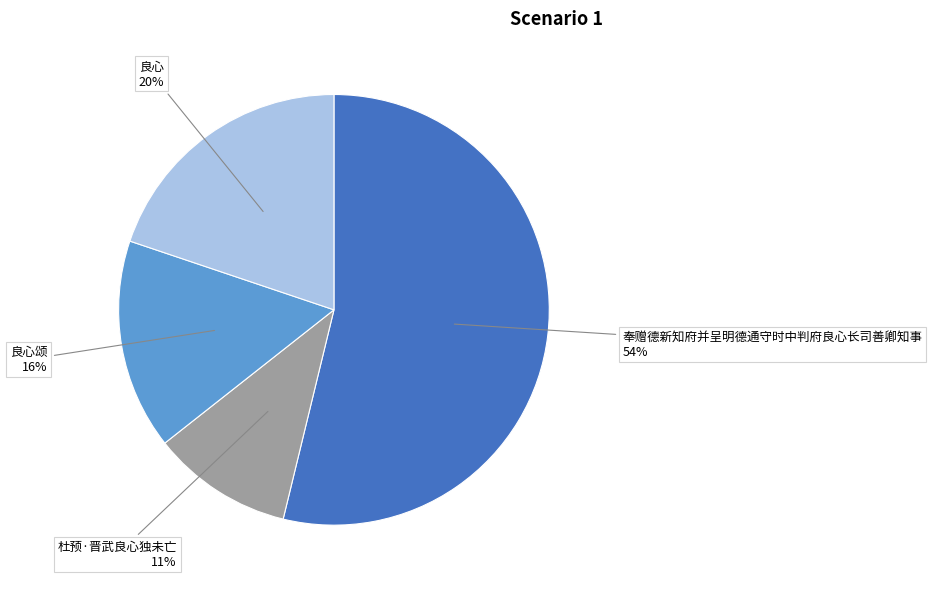

Is there a majority slice in this chart?

Yes